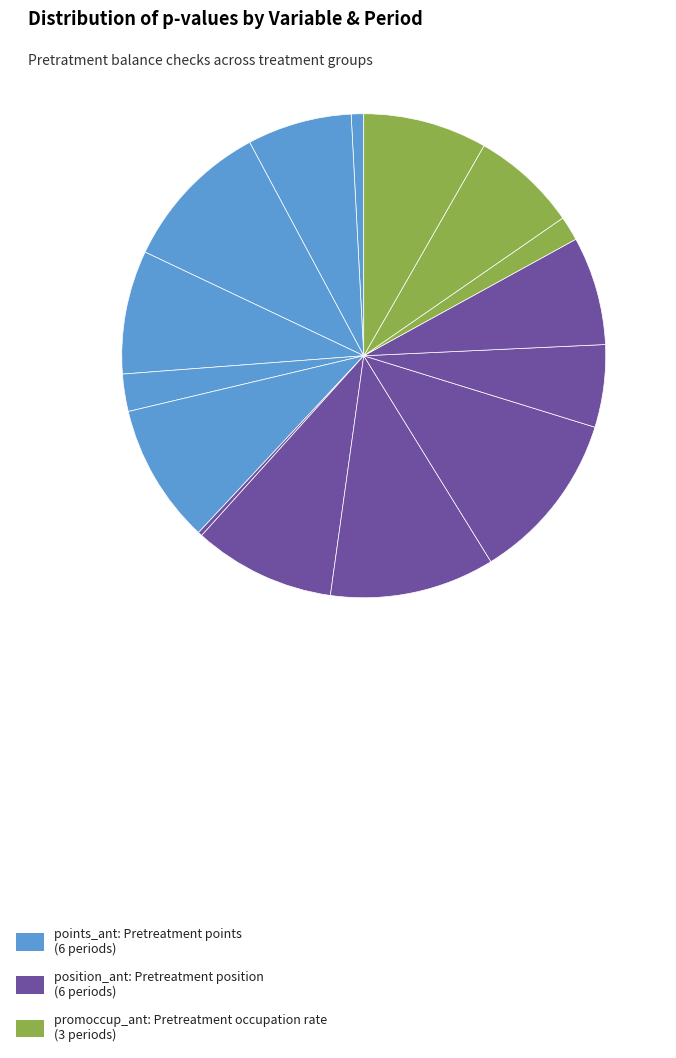

Count the number of slices in the pie.

15